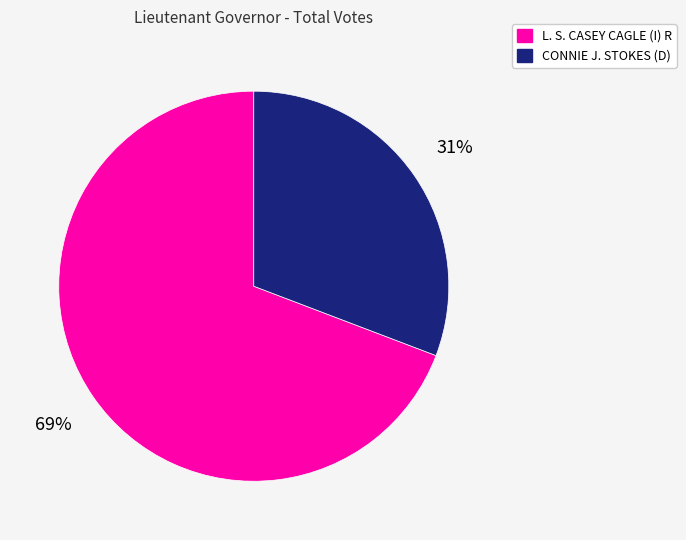

Is the sum of CONNIE J. STOKES (D) and L. S. CASEY CAGLE (I) R greater than half?

Yes